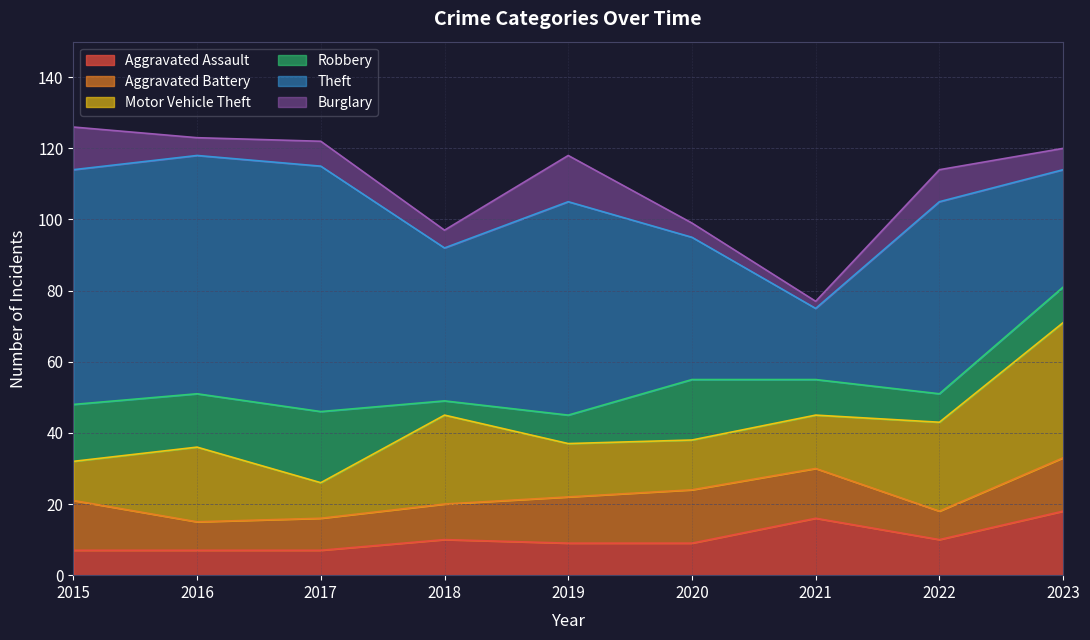

At how many categories does at least one series exceed 9?

9